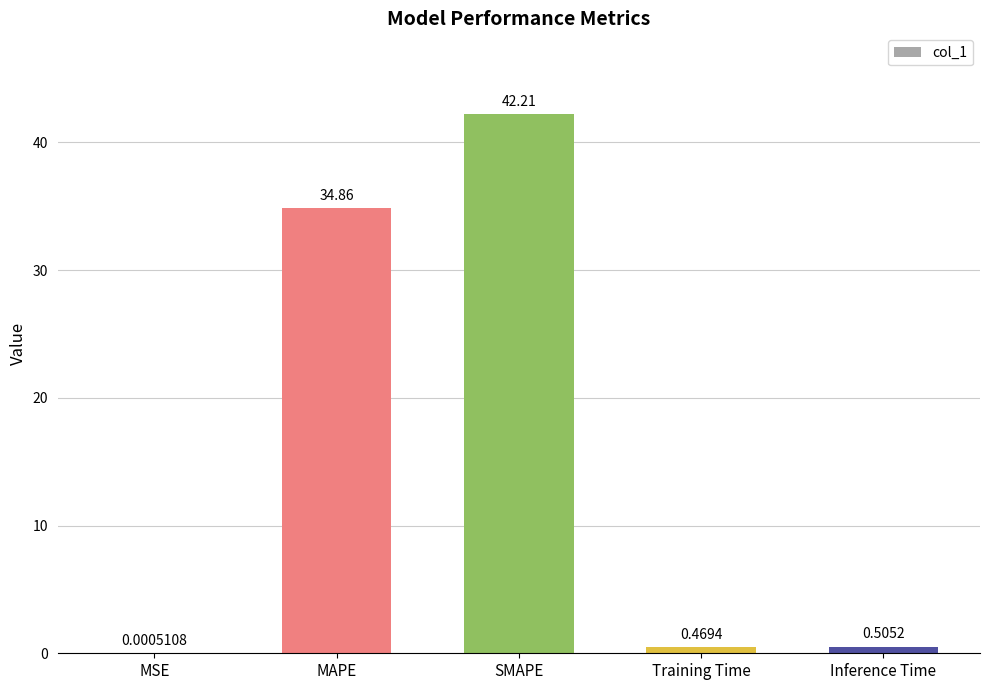

At which label is the value closest to 21?

MAPE